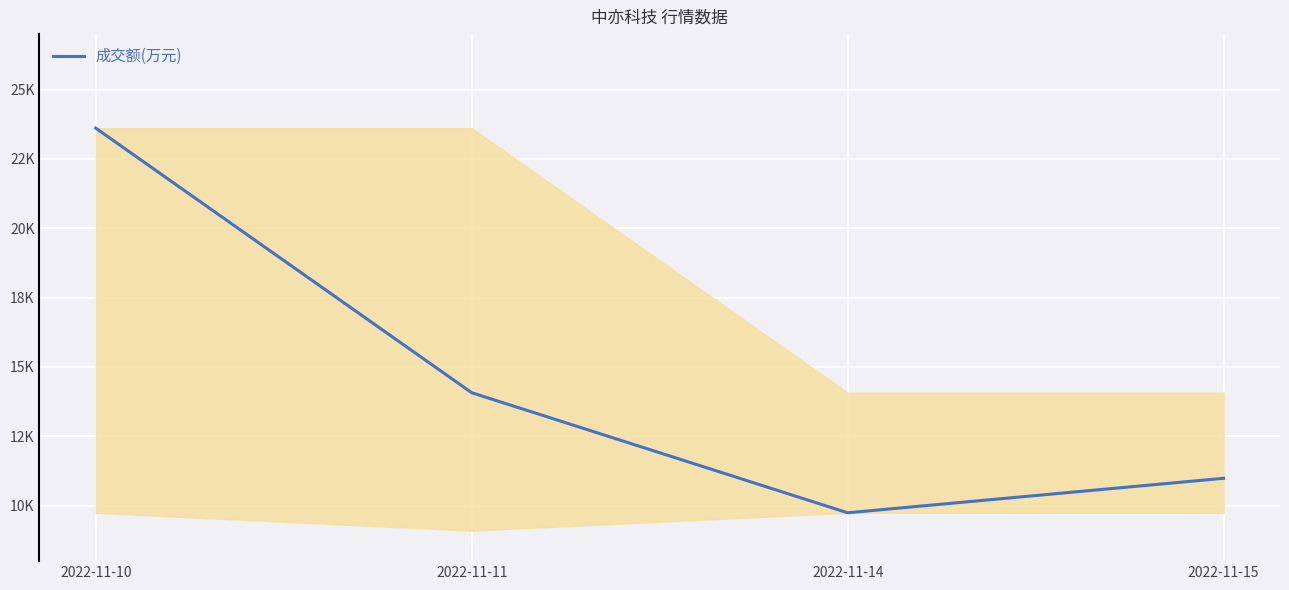

Rank the categories by value from lowest to highest.

2022-11-14, 2022-11-15, 2022-11-11, 2022-11-10